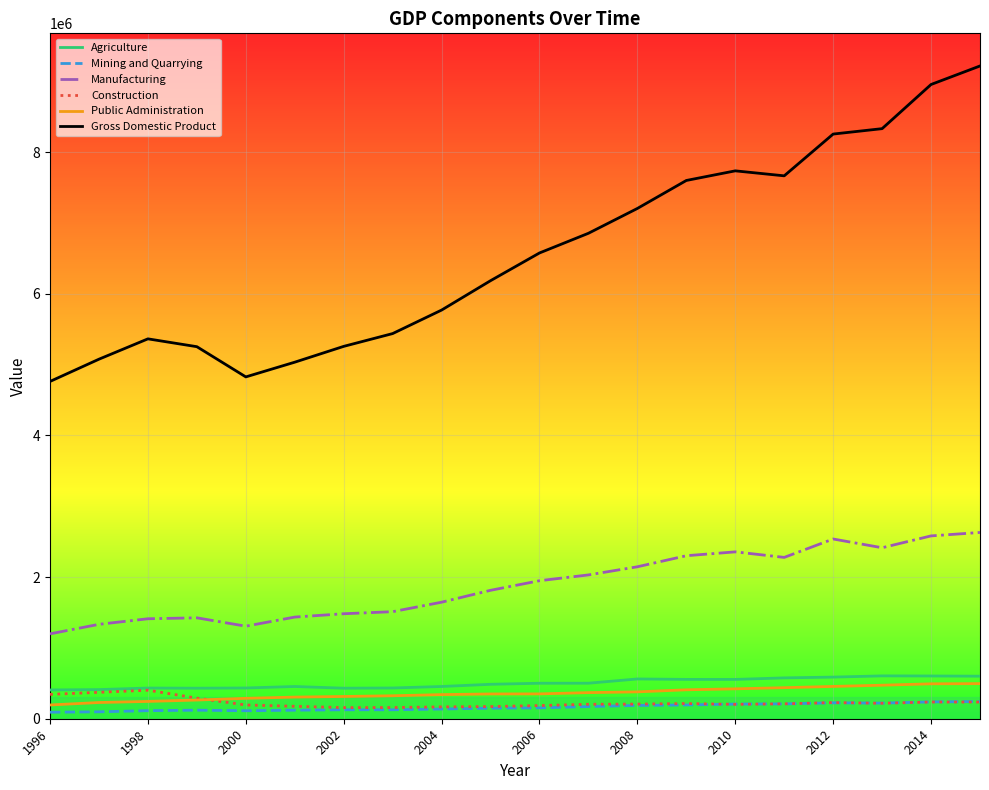

True or false: Agriculture has more than 1 interior local peaks.

True